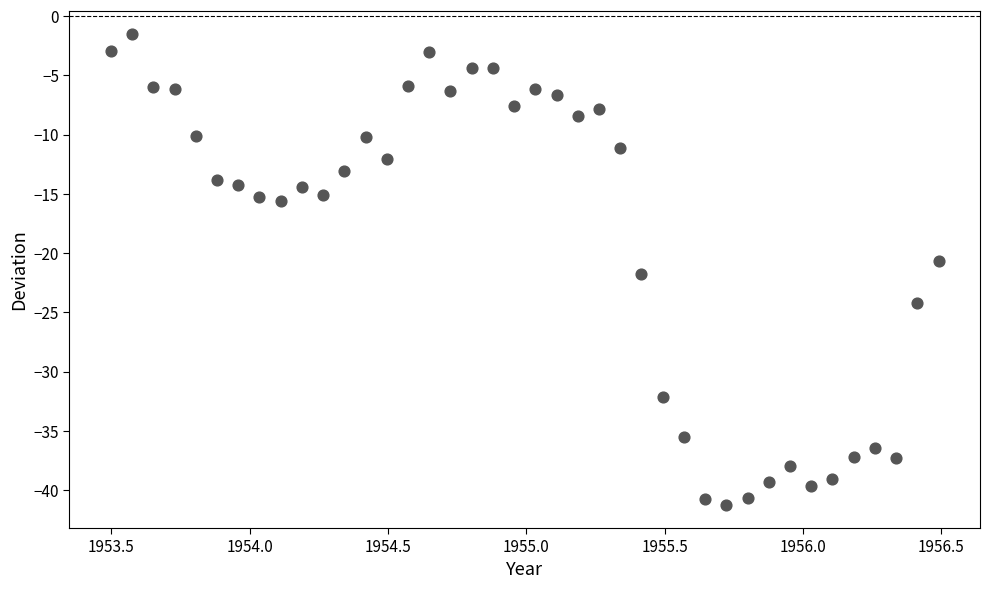

What is the range of X values (max minus min)?

3.0